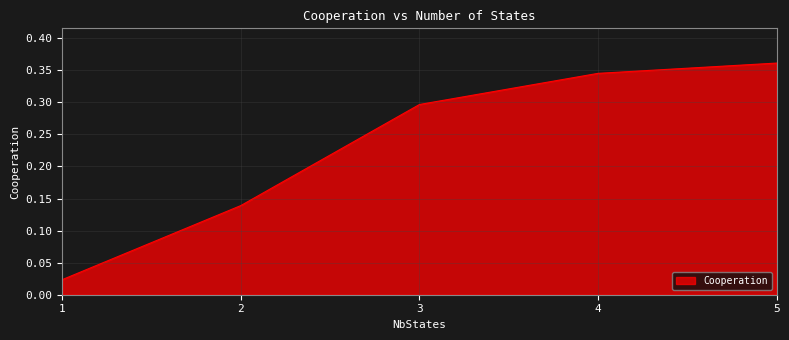

Rank the categories by value from lowest to highest.

1, 2, 3, 4, 5